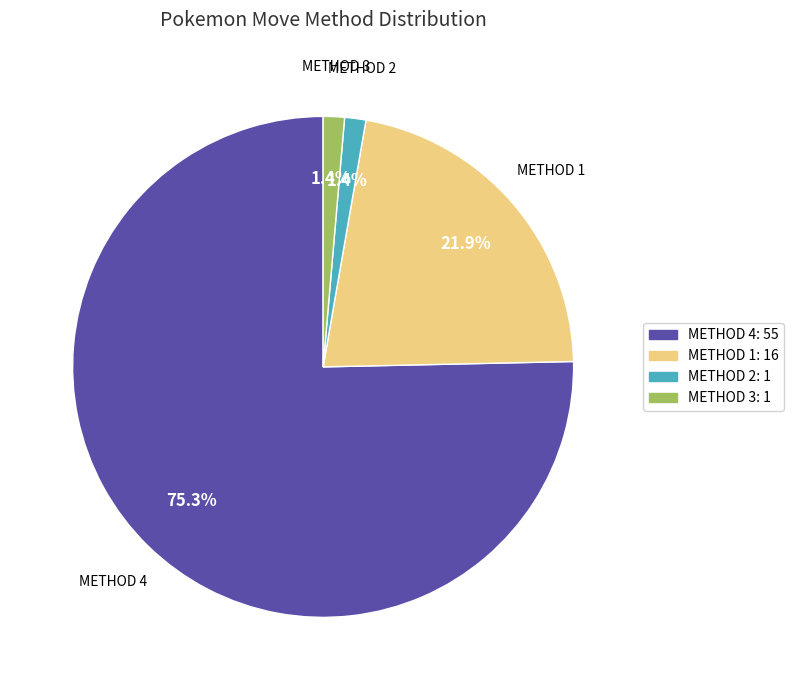

How much of the chart is everything except METHOD 1: 16?

78.1%